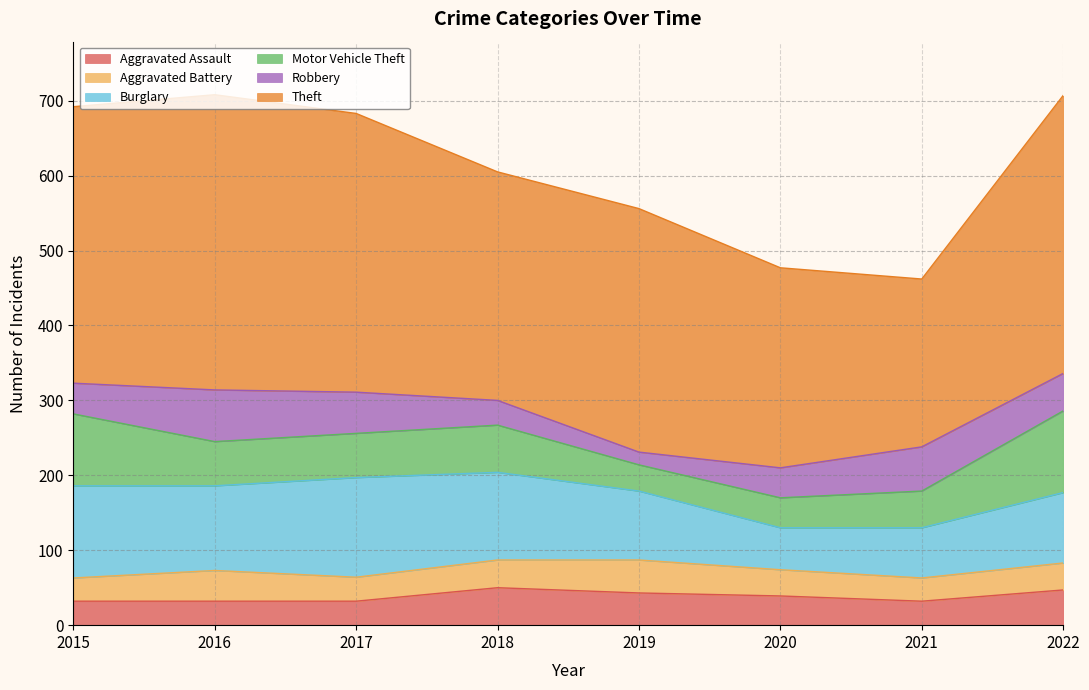

True or false: Theft and Burglary cross at least once.

False